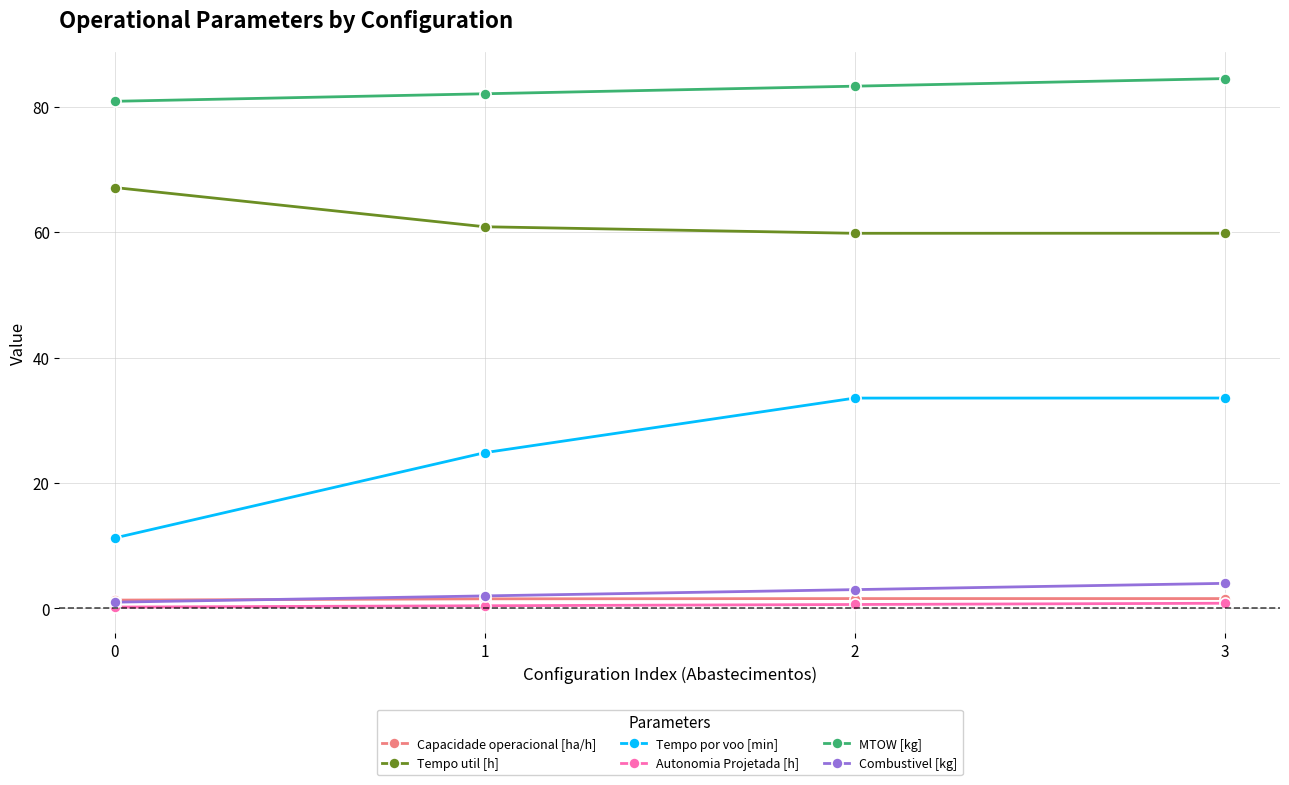

True or false: Combustivel [kg] has more than 1 interior local peaks.

False